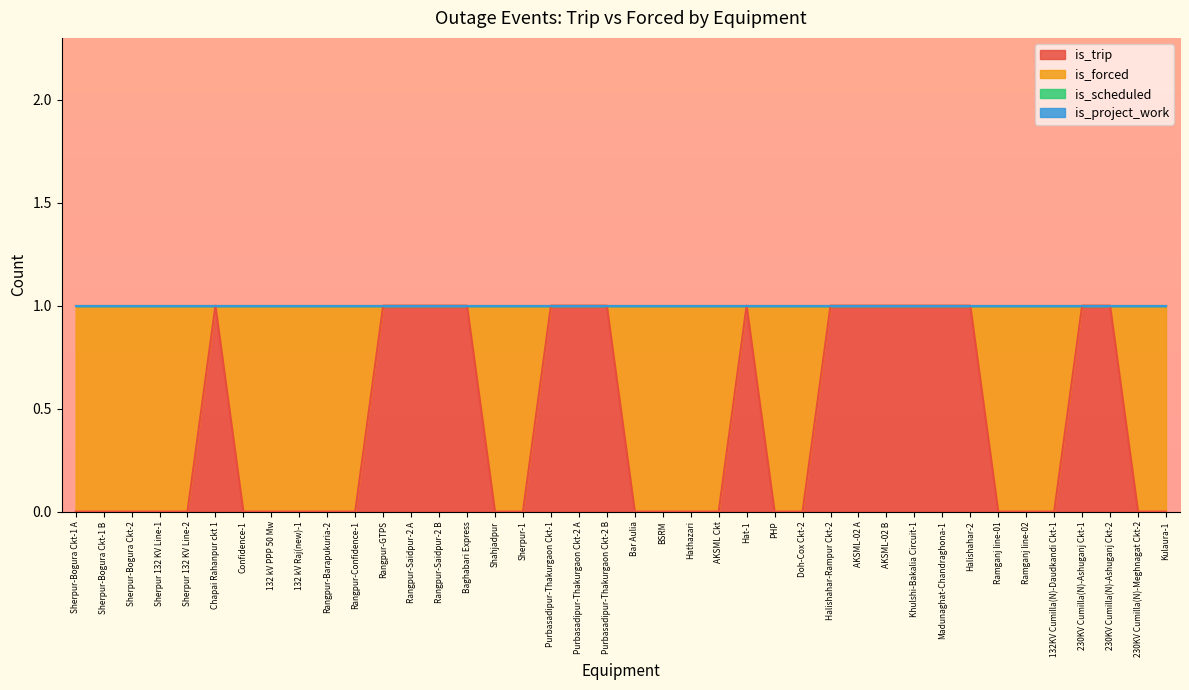

What is the total value across all series at Hathazari?

1